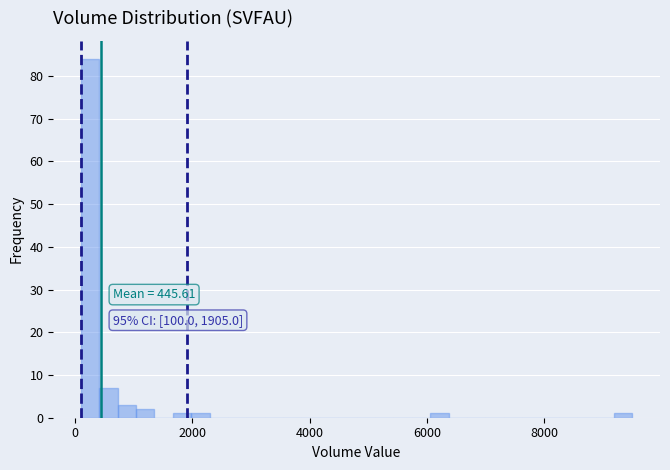

Around what value on the x-axis is the tallest bar? Give the approximate position of its centre, as read against the axis.

200